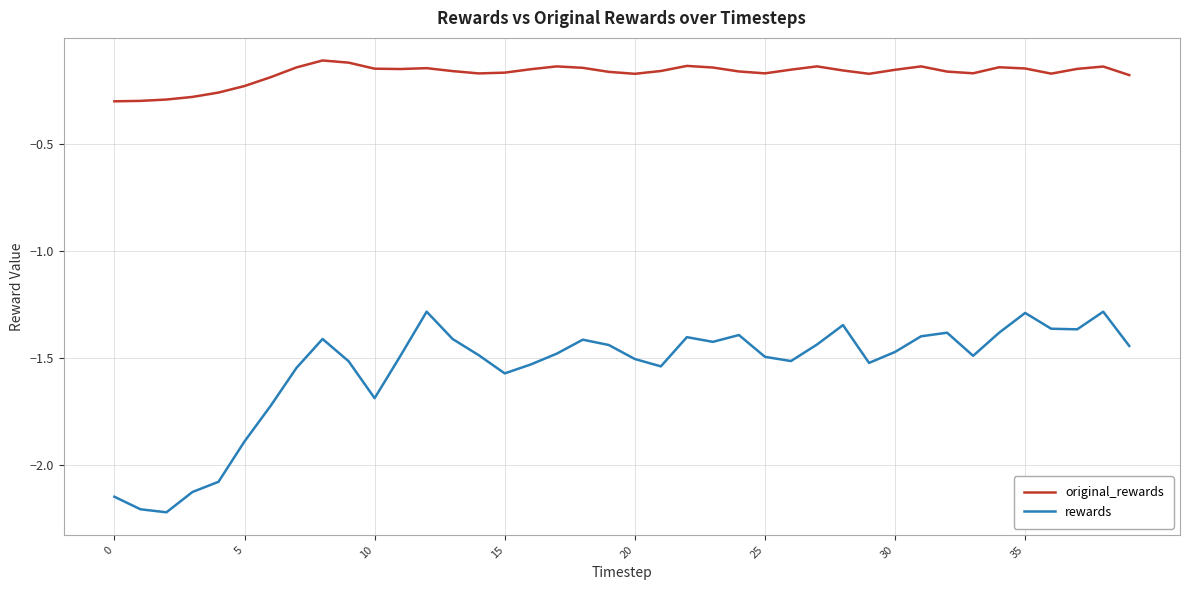

Which series has the largest total across all categories?

original_rewards